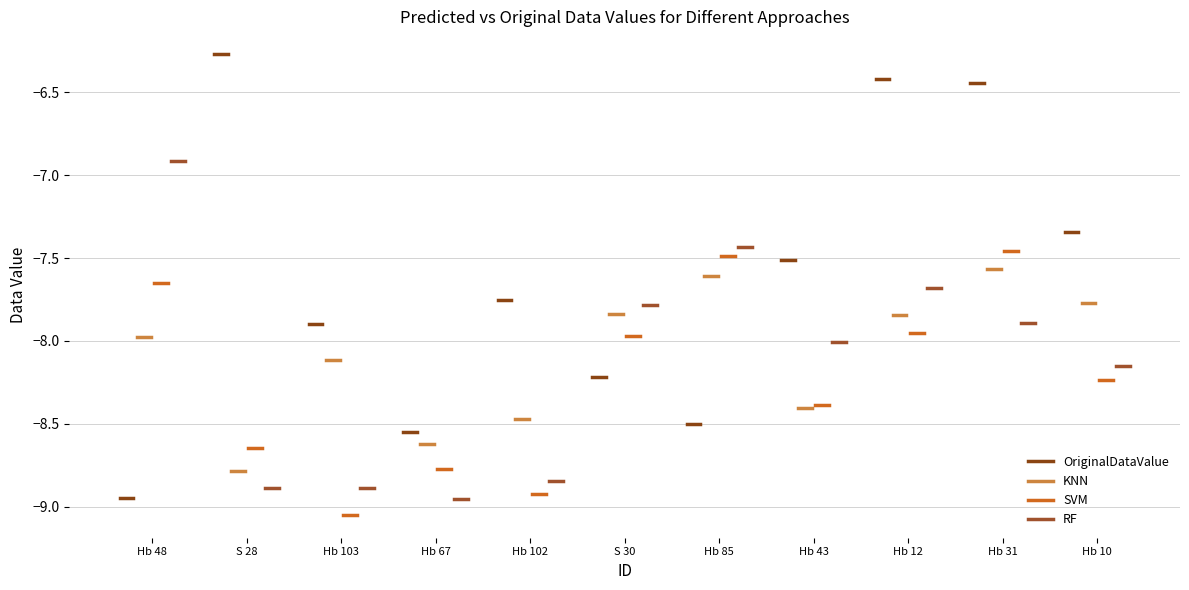

Does the chart display data point markers on the line(s)?

No